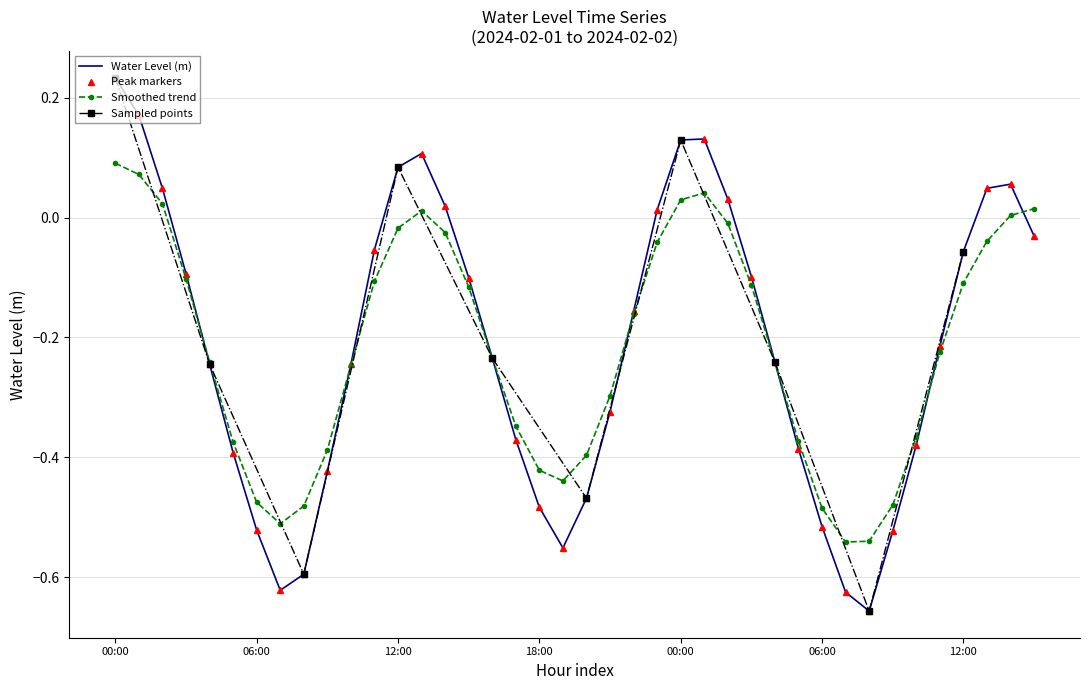

Reading left to right, extract all data points from this chart.

0.2	0.2	0.0	-0.1	-0.2	-0.4	-0.5	-0.6	-0.6	-0.4	-0.2	-0.1	0.1	0.1	0.0	-0.1	-0.2	-0.4	-0.5	-0.6	-0.5	-0.3	-0.2	0.0	0.1	0.1	0.0	-0.1	-0.2	-0.4	-0.5	-0.6	-0.7	-0.5	-0.4	-0.2	-0.1	0.0	0.1	-0.0